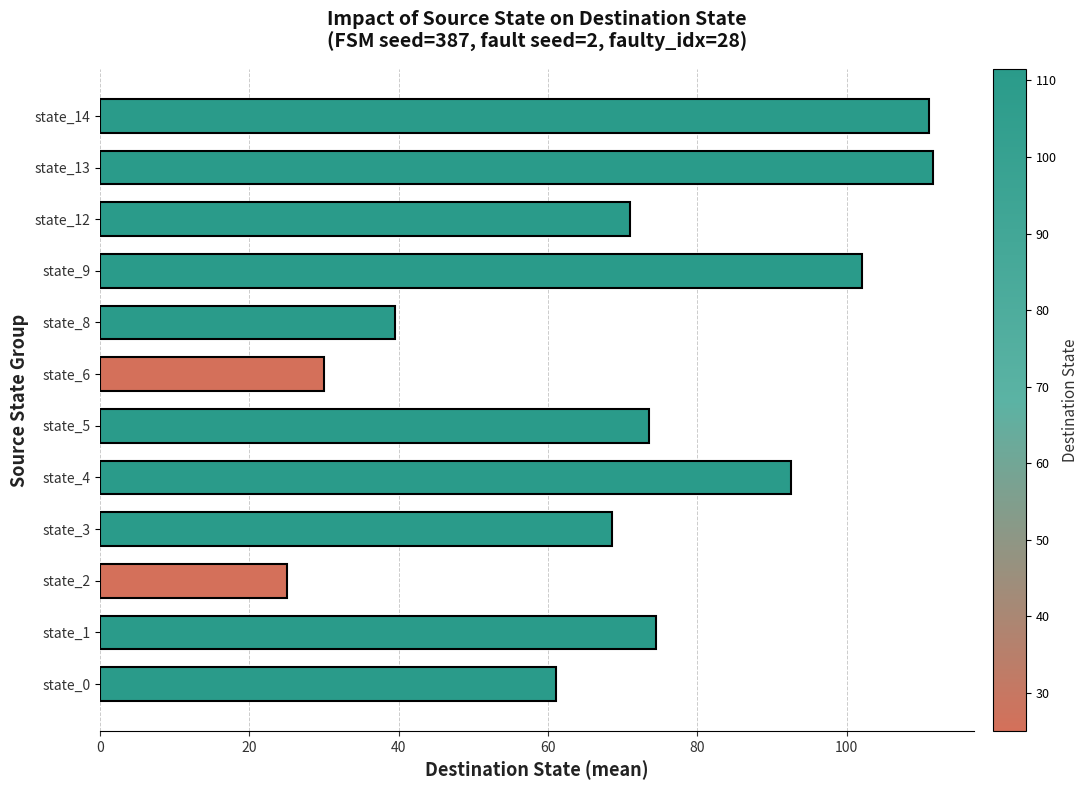

Which has a higher value, state_3 or state_8?

state_3